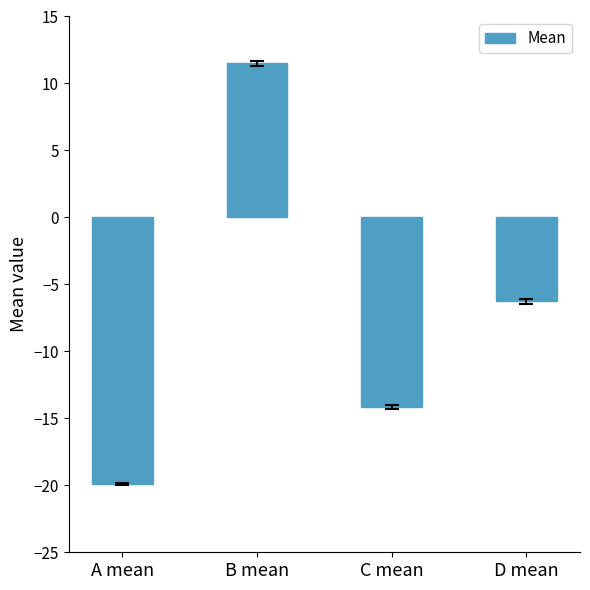

What is the label of the 1st bar from the left?

A mean